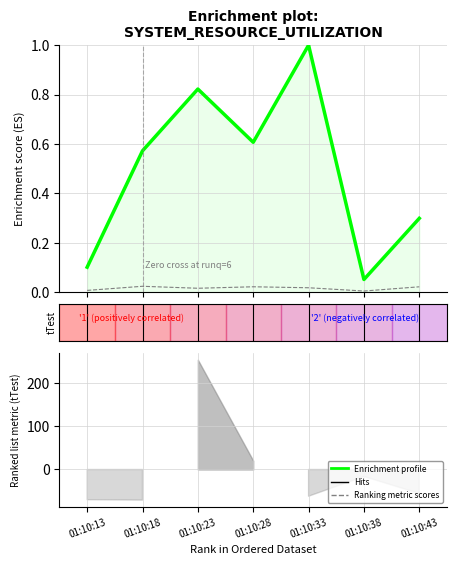

Is it true that Enrichment profile equals 0.8 at 01:10:23?

True